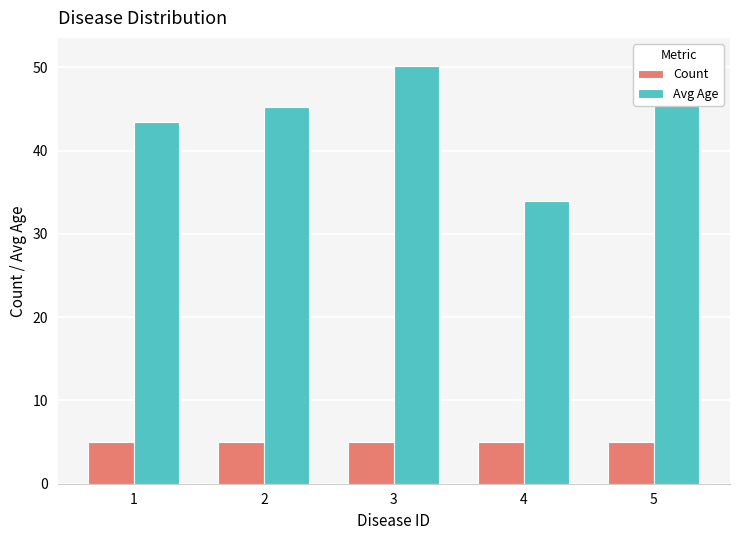

At which label is Count closest to 5?

1